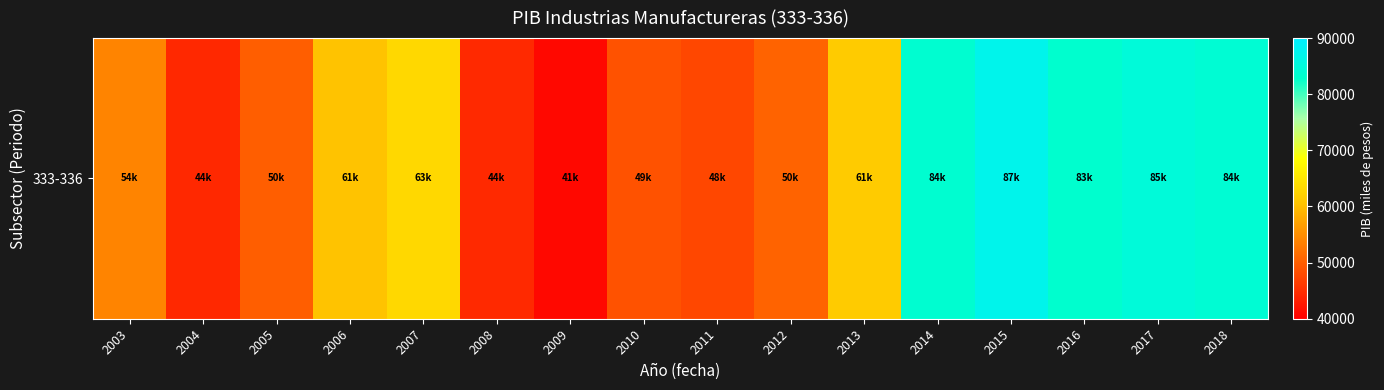

Reading left to right, list all the values displayed in this chart.

2003=53946.8	2004=44358.3	2005=49888.9	2006=60603.7	2007=63193.1	2008=44426.9	2009=40885.3	2010=48725.5	2011=47567.8	2012=50499.1	2013=61338.5	2014=83523.0	2015=87201.0	2016=83175.0	2017=84674.1	2018=83931.1